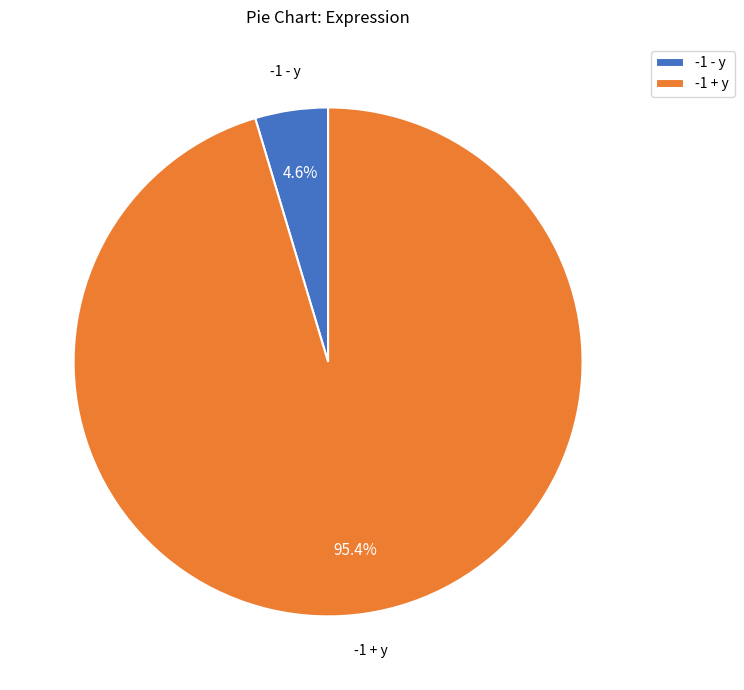

Which category has the biggest portion of the pie?

-1 + y